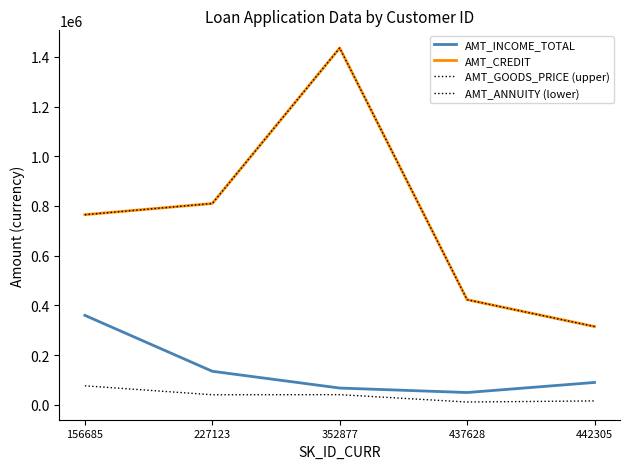

True or false: AMT_ANNUITY (lower) and AMT_CREDIT intersect in this chart.

False